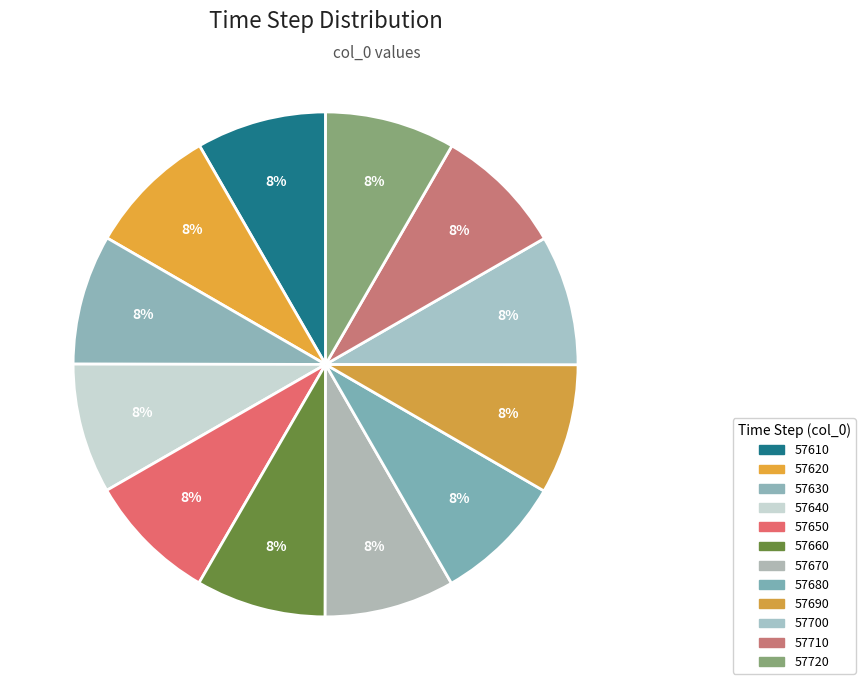

Does 57680 represent more than half of the total?

No